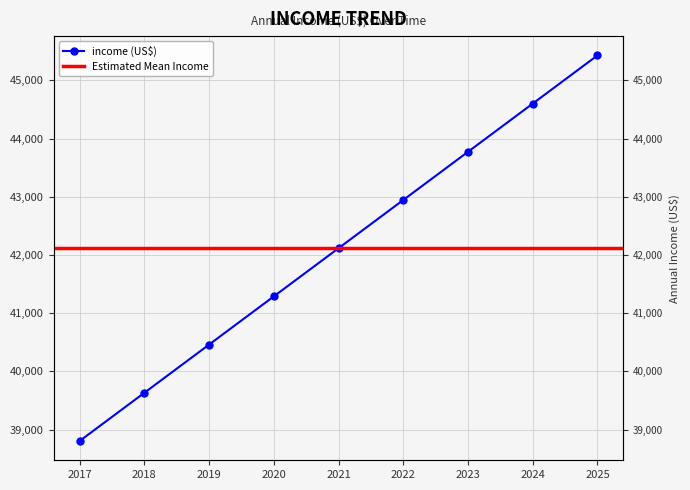

Reading right to left, transcribe all the data shown in this chart.

2025=45431.0	2024=44602.6	2023=43774.1	2022=42945.6	2021=42117.2	2020=41288.7	2019=40460.2	2018=39631.8	2017=38803.3